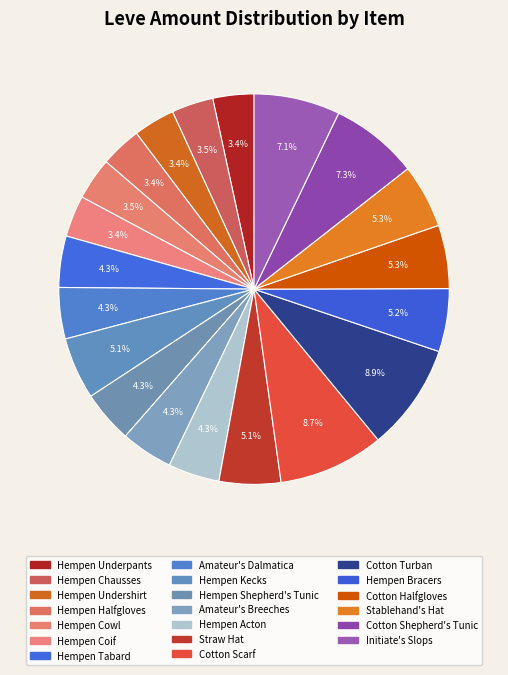

How many slices are in this pie chart?

20